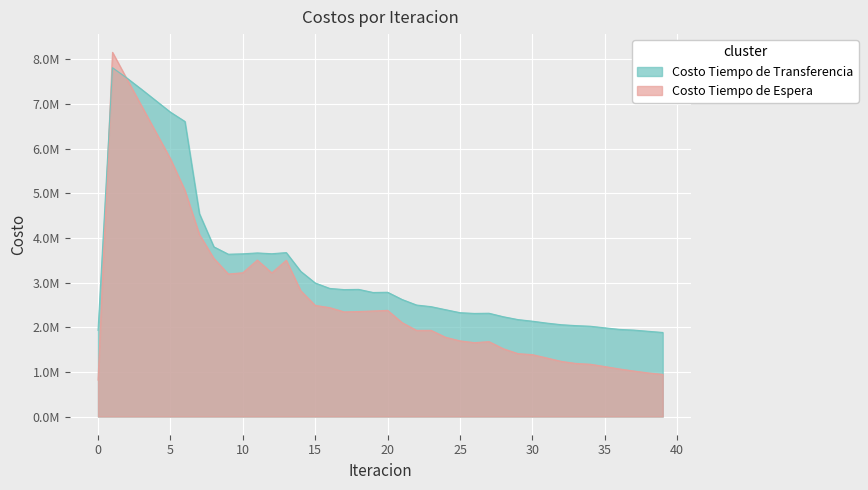

Which series changed the most between 25 and 36?

Costo Tiempo de Espera